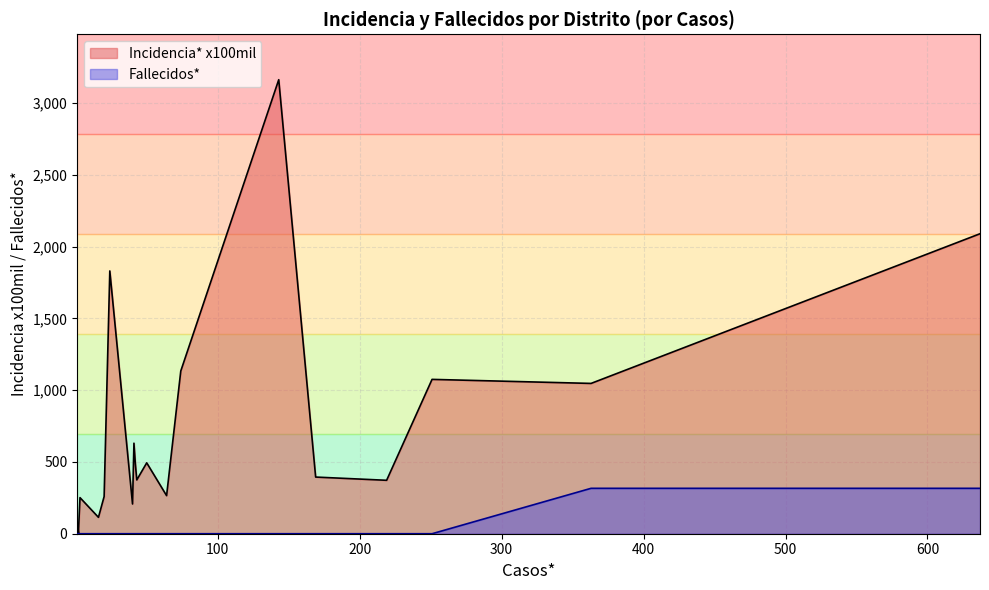

How many values in Fallecidos* are above zero?

2